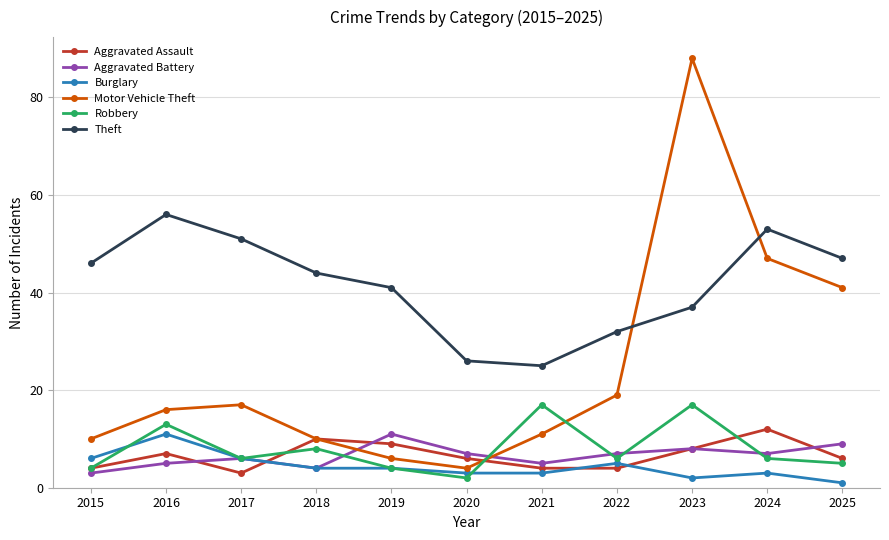

Reading left to right, list all the values displayed in this chart.

Aggravated Assault: 2015=4	2016=7	2017=3	2018=10	2019=9	2020=6	2021=4	2022=4	2023=8	2024=12	2025=6
Aggravated Battery: 2015=3	2016=5	2017=6	2018=4	2019=11	2020=7	2021=5	2022=7	2023=8	2024=7	2025=9
Burglary: 2015=6	2016=11	2017=6	2018=4	2019=4	2020=3	2021=3	2022=5	2023=2	2024=3	2025=1
Motor Vehicle Theft: 2015=10	2016=16	2017=17	2018=10	2019=6	2020=4	2021=11	2022=19	2023=88	2024=47	2025=41
Robbery: 2015=4	2016=13	2017=6	2018=8	2019=4	2020=2	2021=17	2022=6	2023=17	2024=6	2025=5
Theft: 2015=46	2016=56	2017=51	2018=44	2019=41	2020=26	2021=25	2022=32	2023=37	2024=53	2025=47